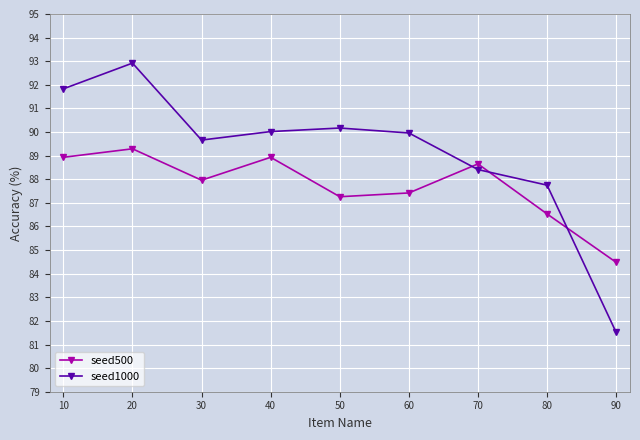

Reading left to right, extract all data points from this chart.

seed500: 88.9	89.3	88.0	88.9	87.3	87.4	88.7	86.5	84.5
seed1000: 91.8	92.9	89.7	90.0	90.2	90.0	88.4	87.8	81.5